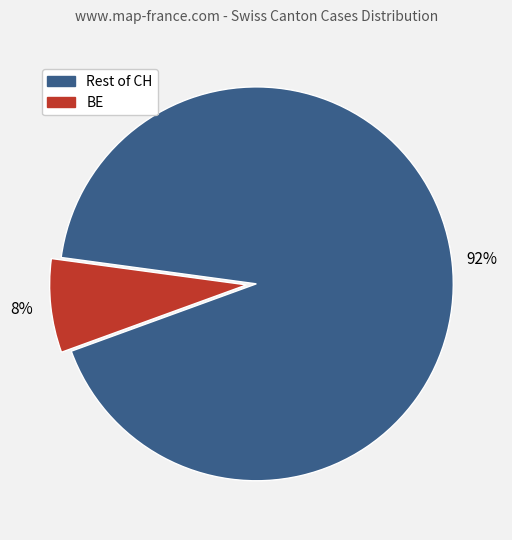

To the nearest percent, what is the average slice percentage?

50%